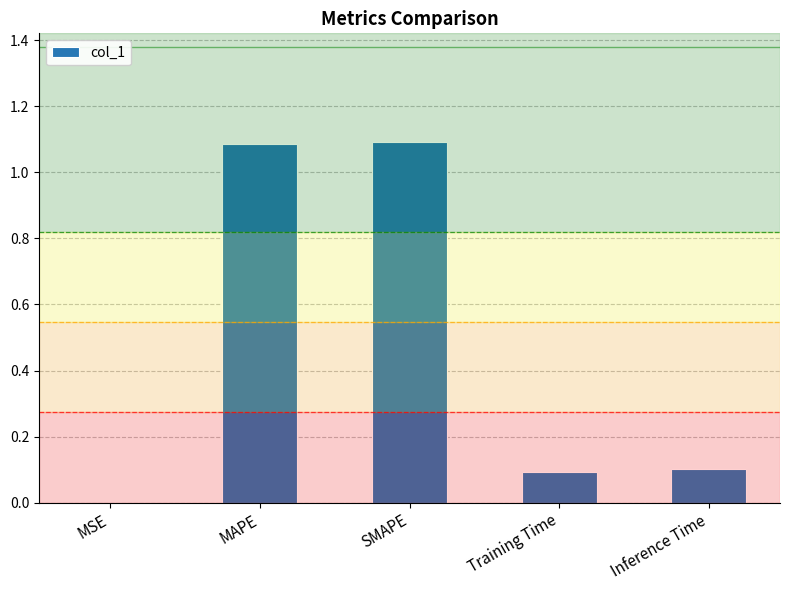

Between MSE and Training Time, which is larger?

Training Time